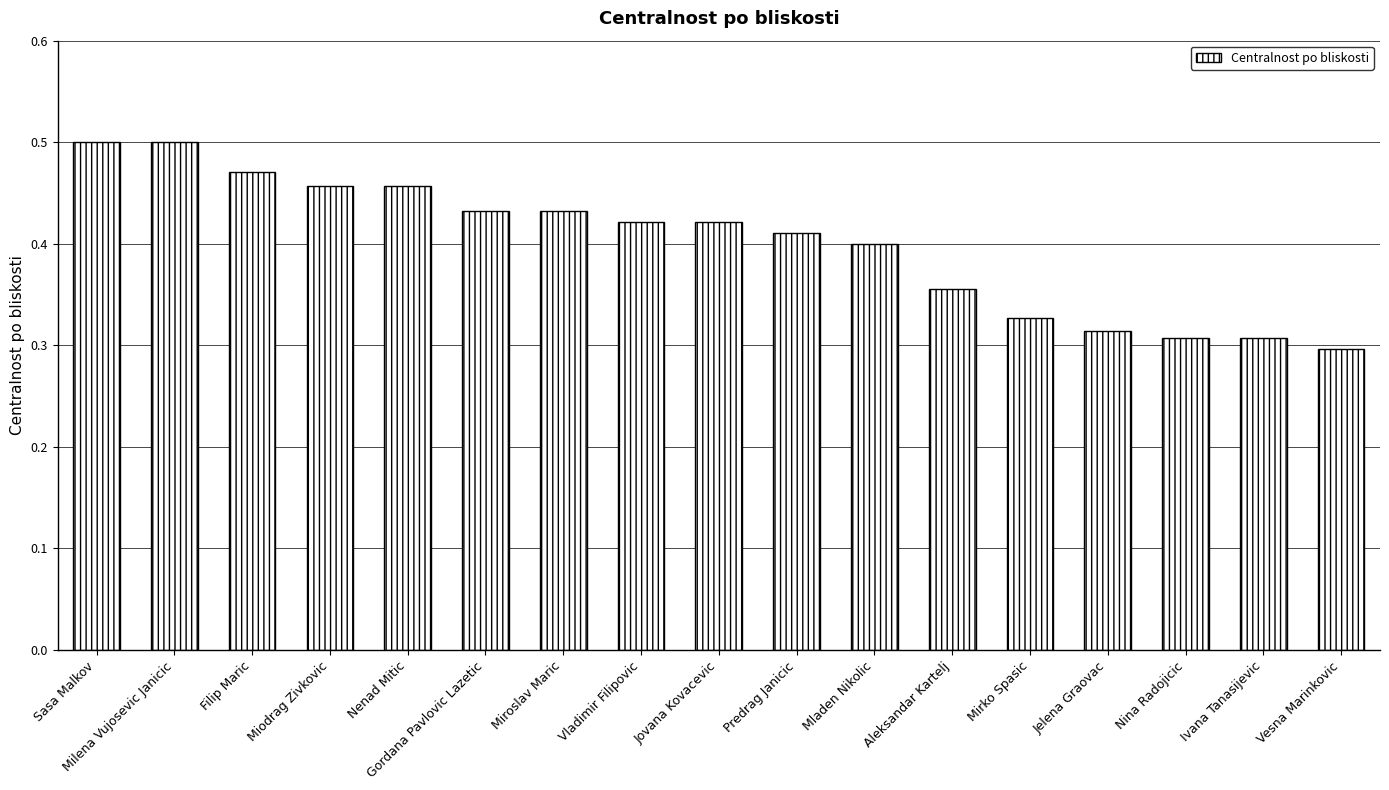

What is the change in value from Predrag Janicic to Jelena Graovac?

-0.1